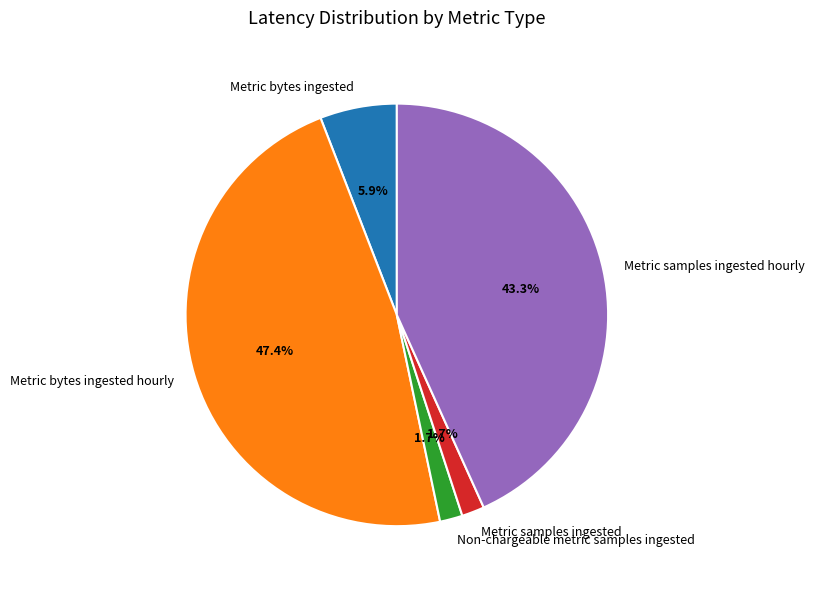

Does any single category account for the majority?

No